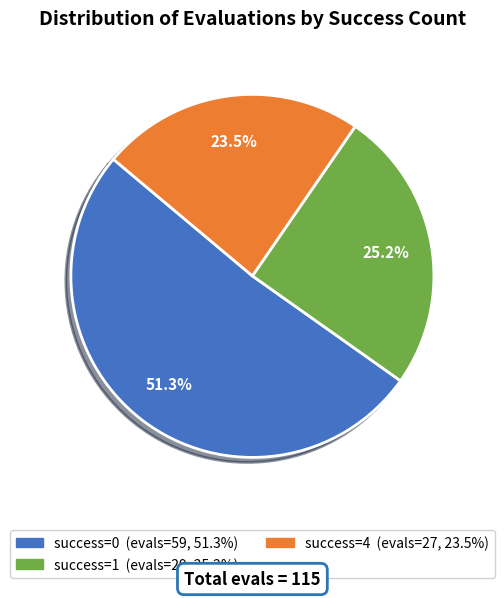

Is there any slice that represents more than half of the pie?

Yes